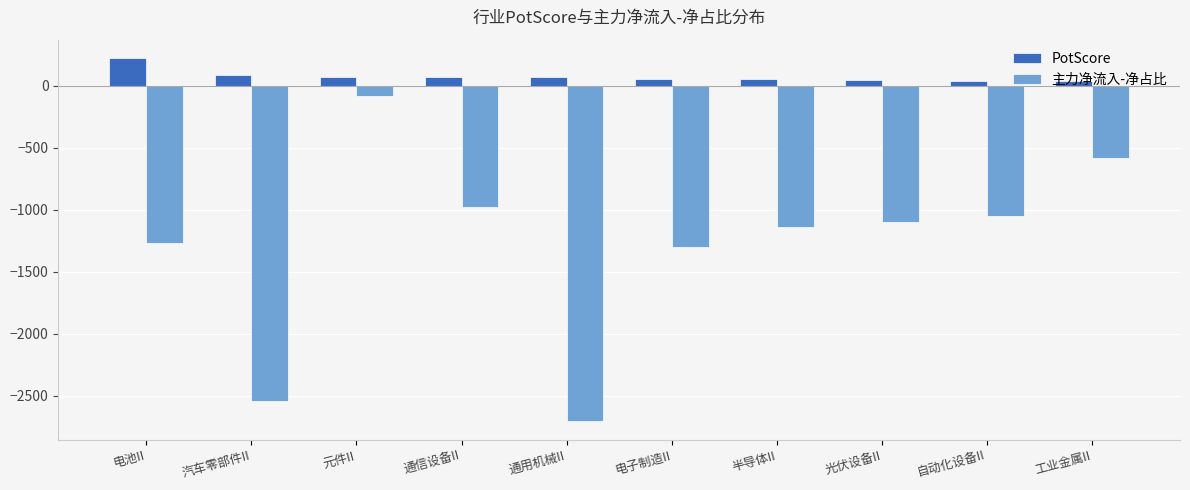

How many groups of bars are there?

10